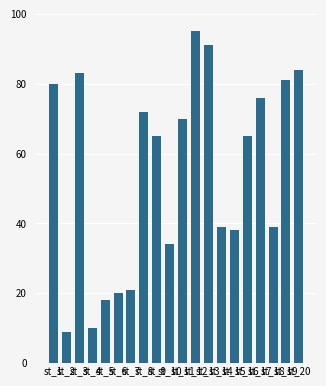

The value at st_6 is 20. True or false?

True